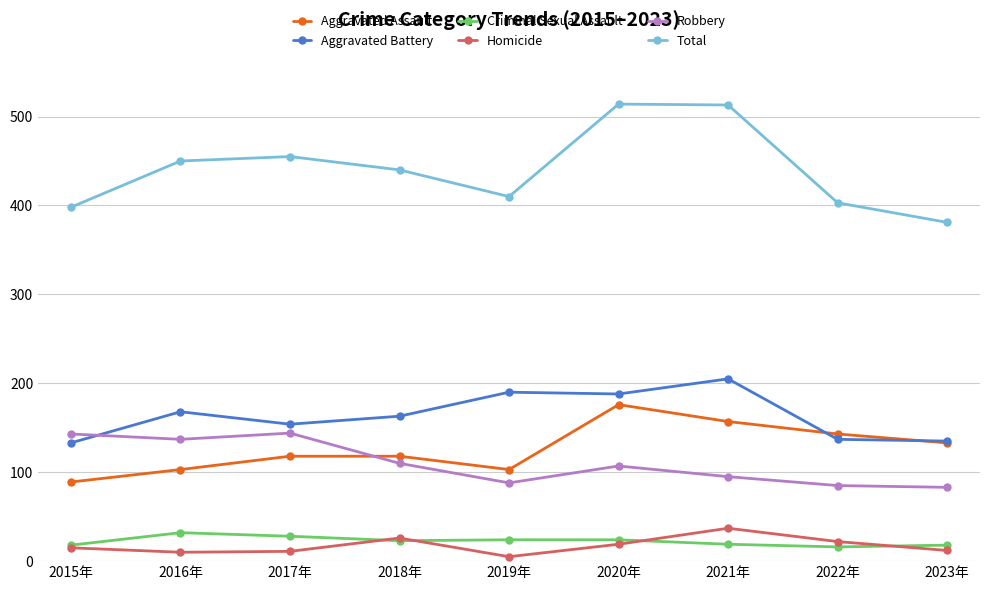

The Total series shows 398 at 2015年. True or false?

True